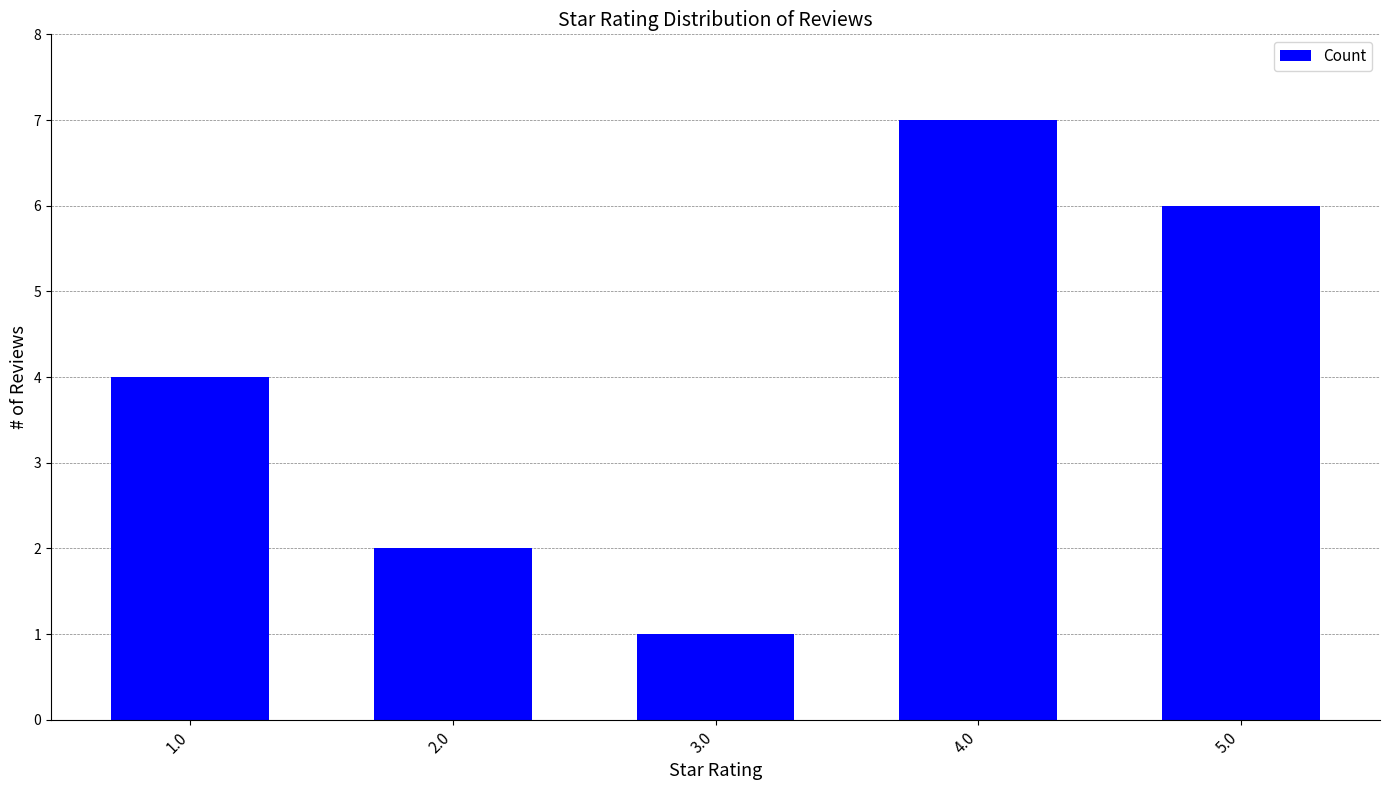

What is the value of the 3rd bar from the left?

1